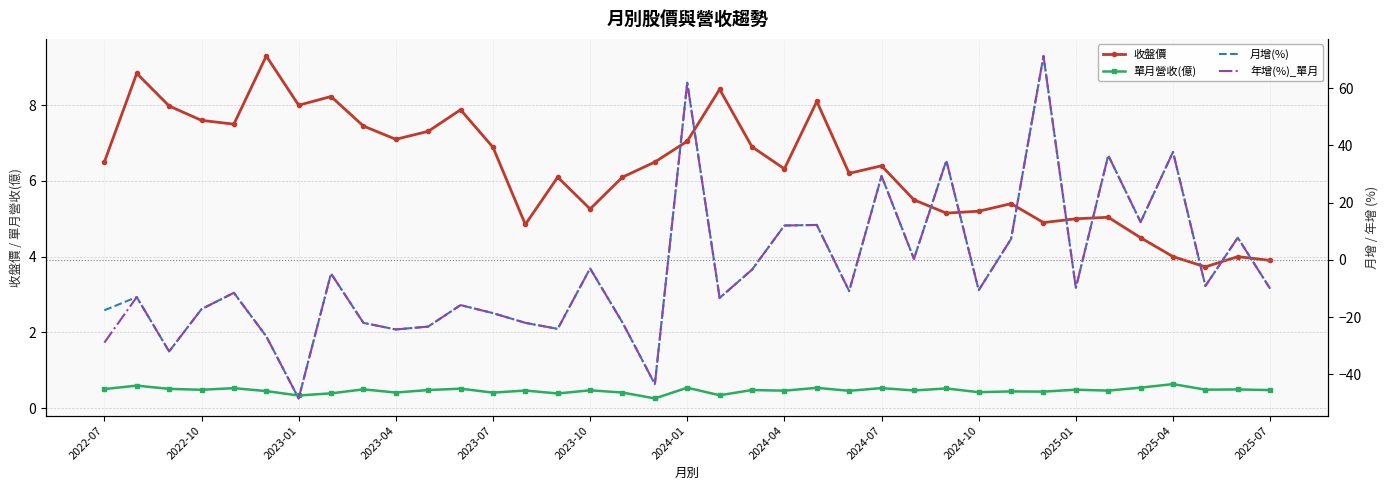

True or false: 收盤價 has more than 0 points higher than both neighbors.

True